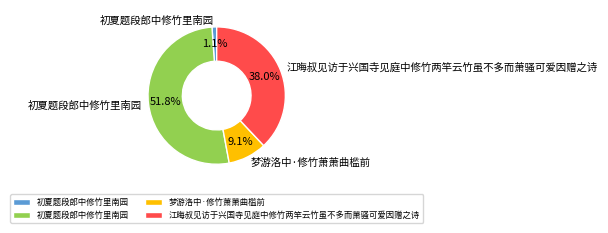

Does any single category account for the majority?

Yes